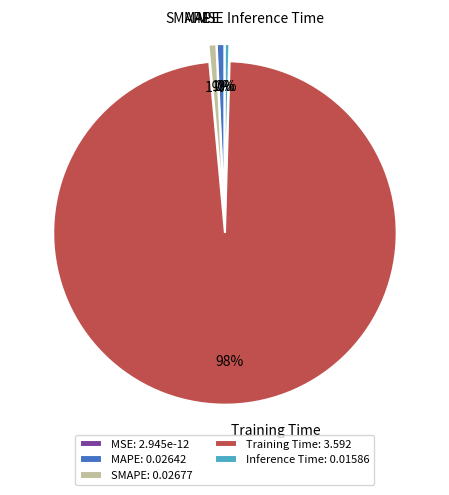

What percentage do MAPE and MSE together represent?

0.7%